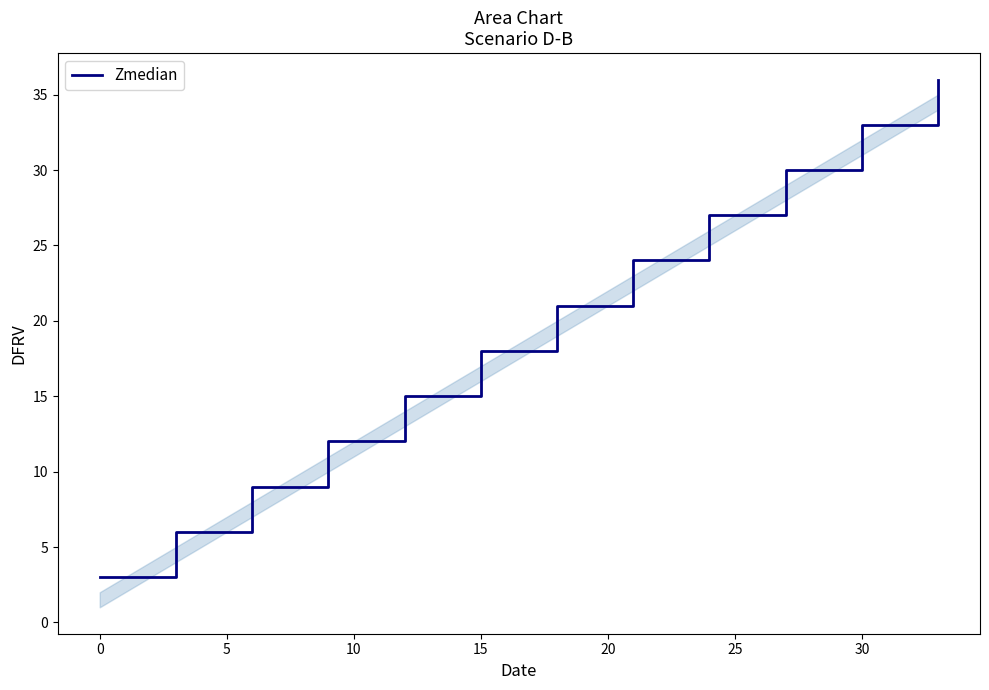

What is the smallest value displayed?

3